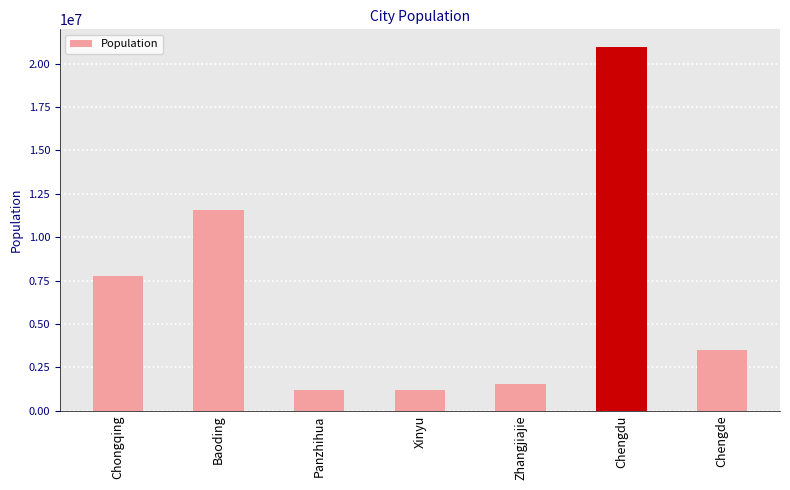

What is the change in value from Baoding to Chengde?

-8070835